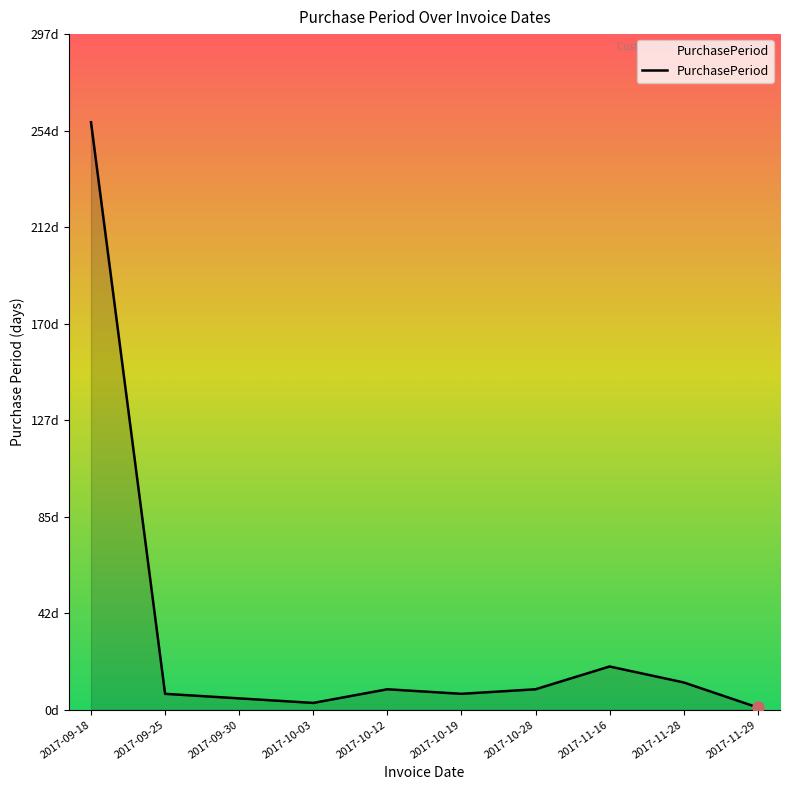

Is this an area chart (filled region under the line)?

Yes